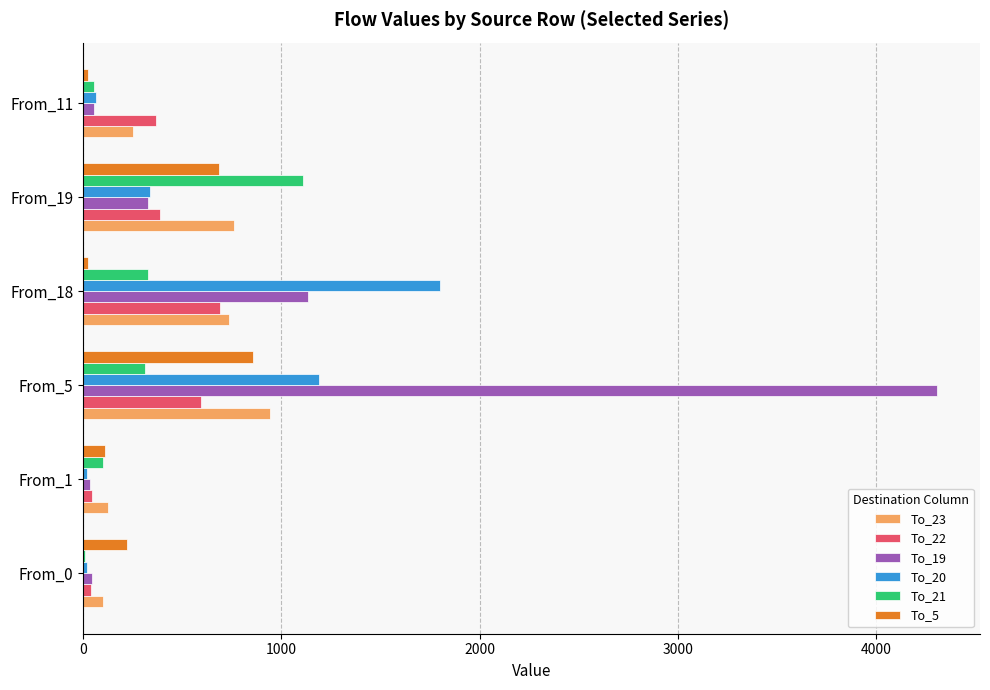

The value of To_22 at From_5 is 593. True or false?

True